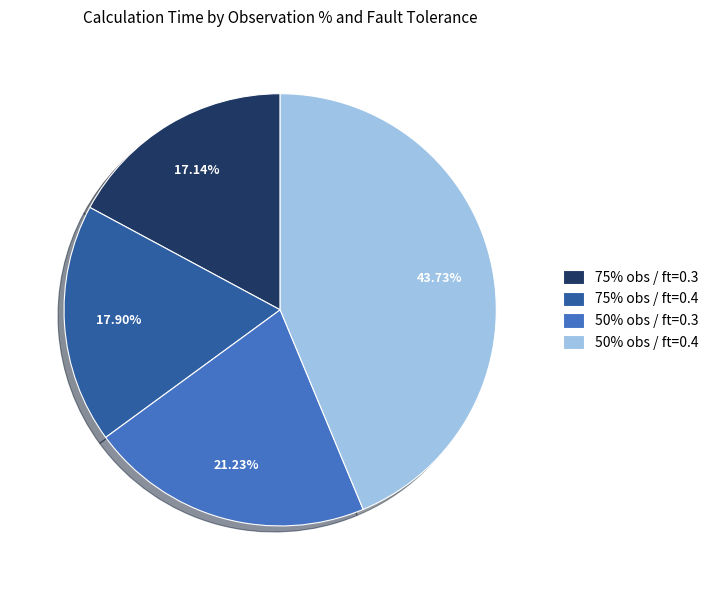

Is 75% obs / ft=0.3 the majority of the pie?

No